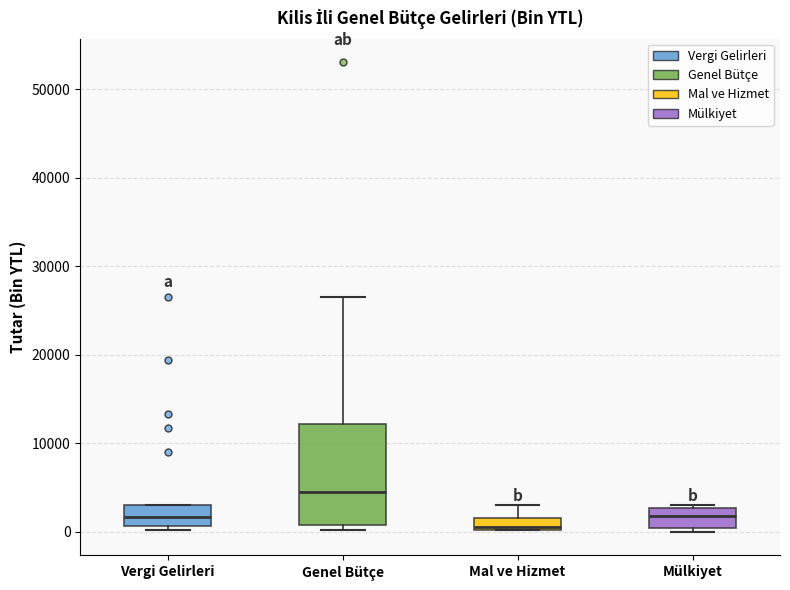

Where does the median line of the box for Vergi Gelirleri sit on the y-axis? The values are not printed on the chart, so give them approximately, as read against the axis.

2000